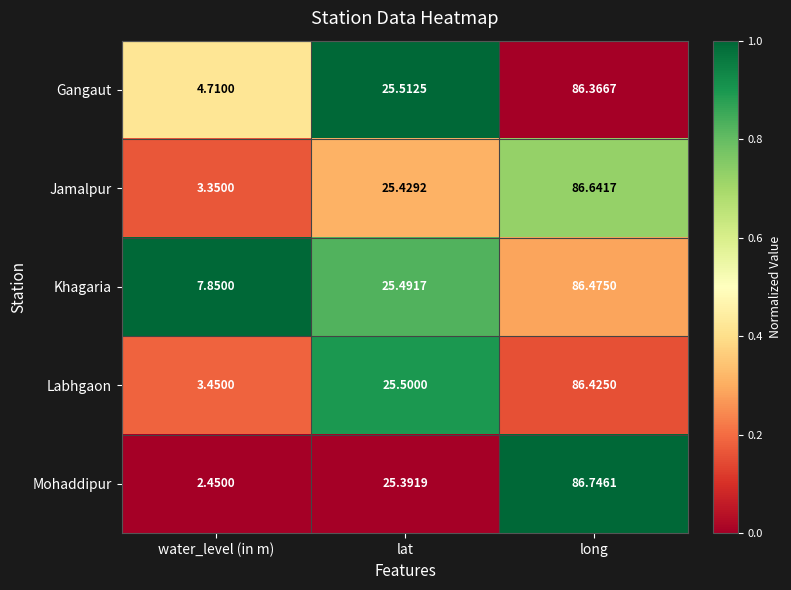

At which label is Khagaria closest to 47?

lat